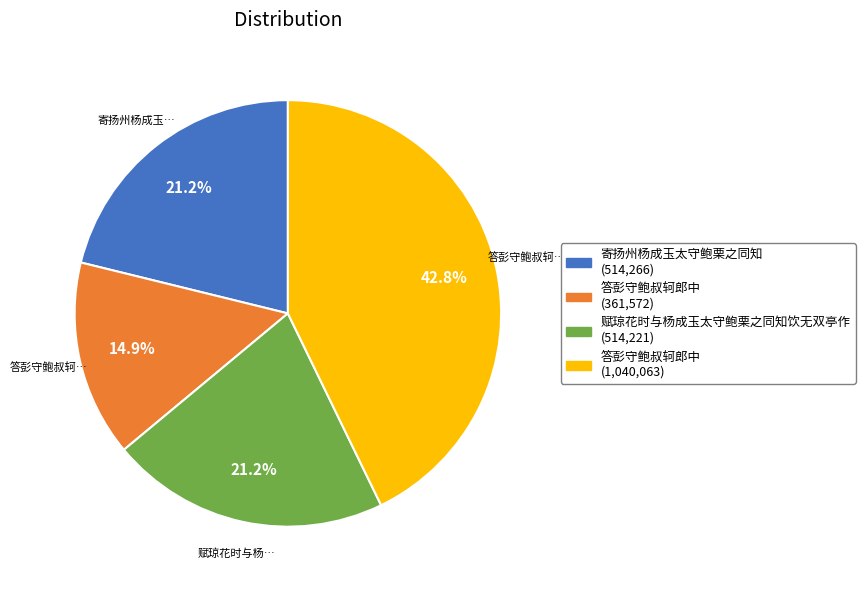

Count the number of slices in the pie.

4